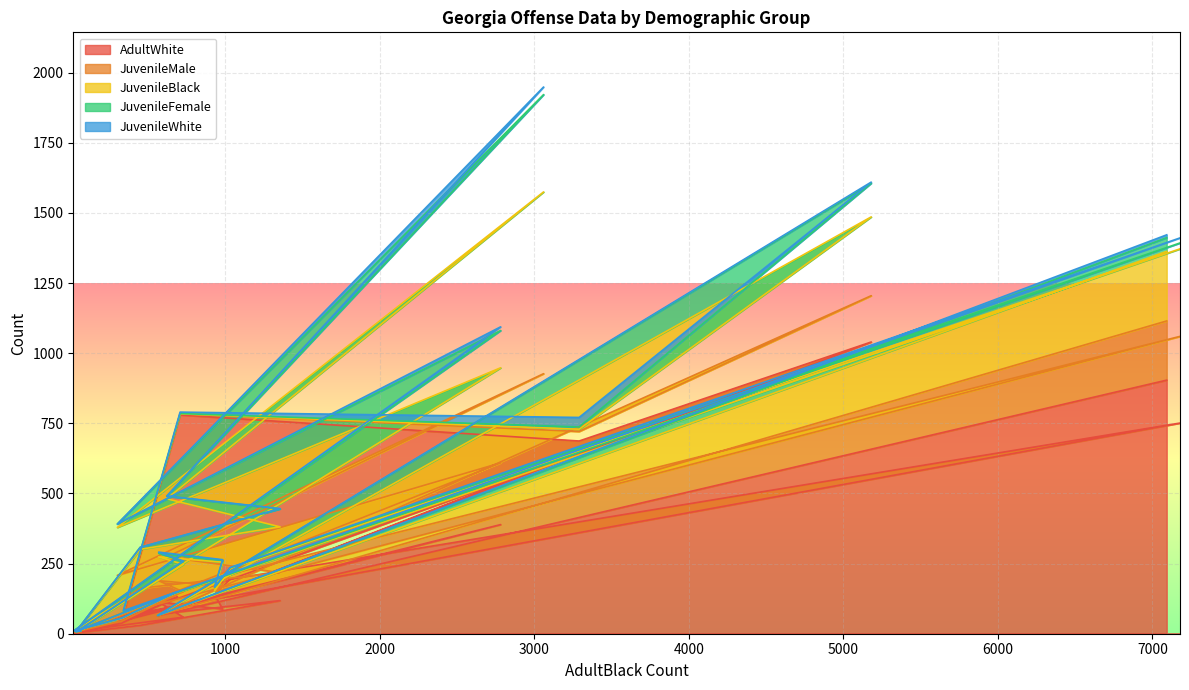

How many lines are shown in the chart?

5